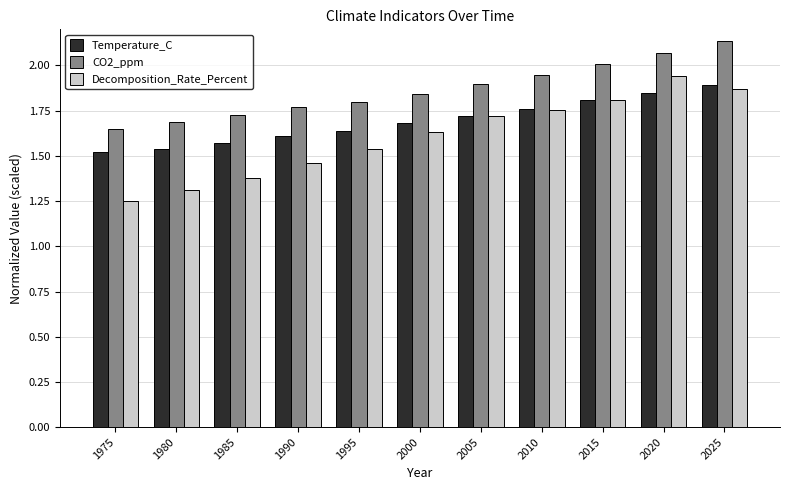

What is the sum of the CO2_ppm values at 2010 and 1980?

3.6